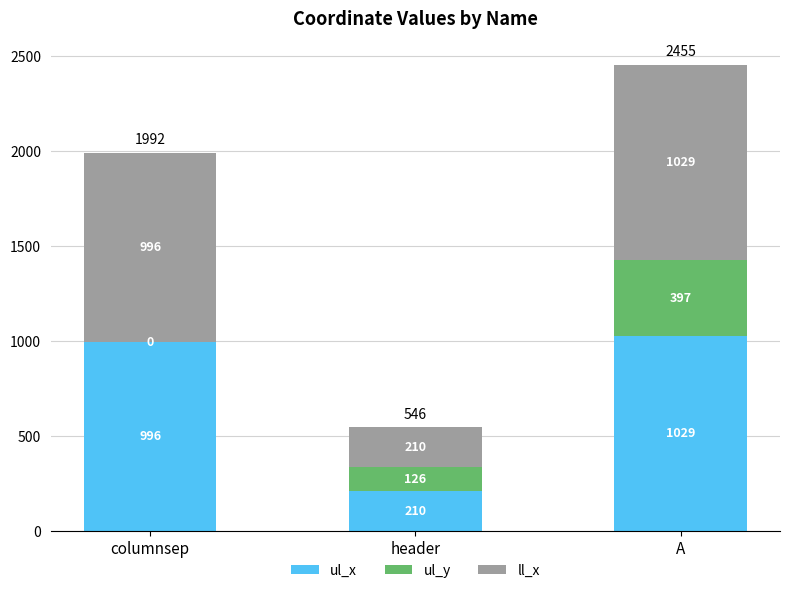

What is the maximum value for ul_x?

1029